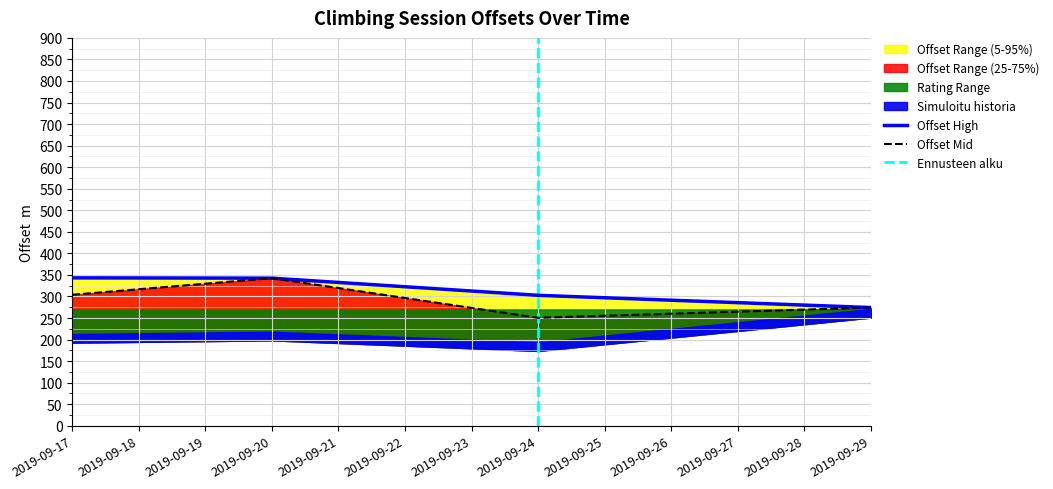

True or false: offset and offset_mid cross at least once.

False